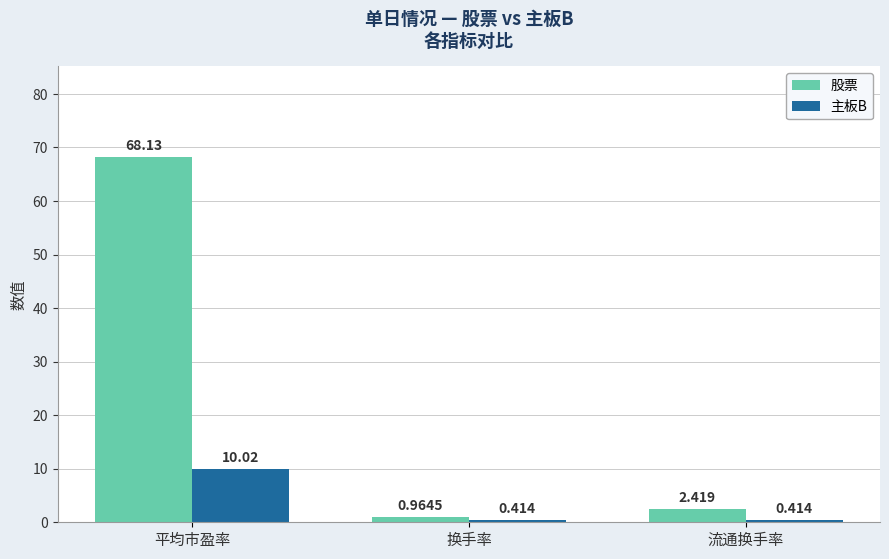

Which series has the widest spread of values?

股票